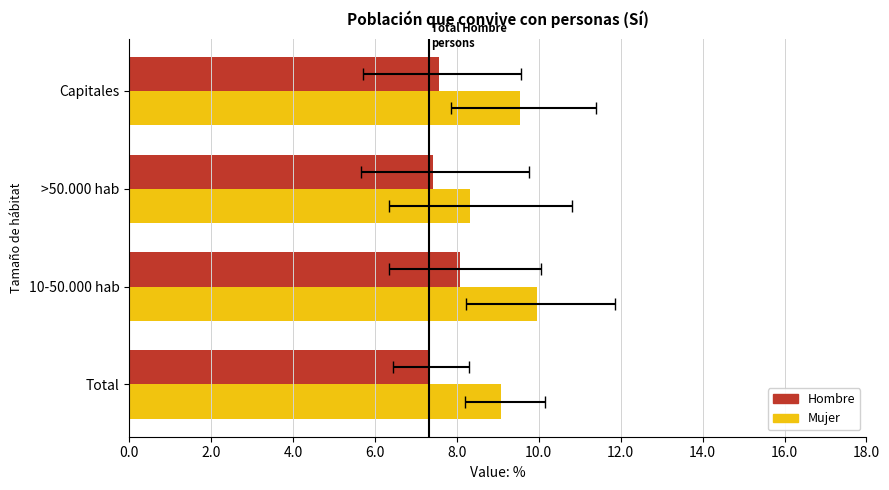

Reading left to right, list all the values displayed in this chart.

Hombre: 7.3	8.1	7.4	7.6
Mujer: 9.1	9.9	8.3	9.5